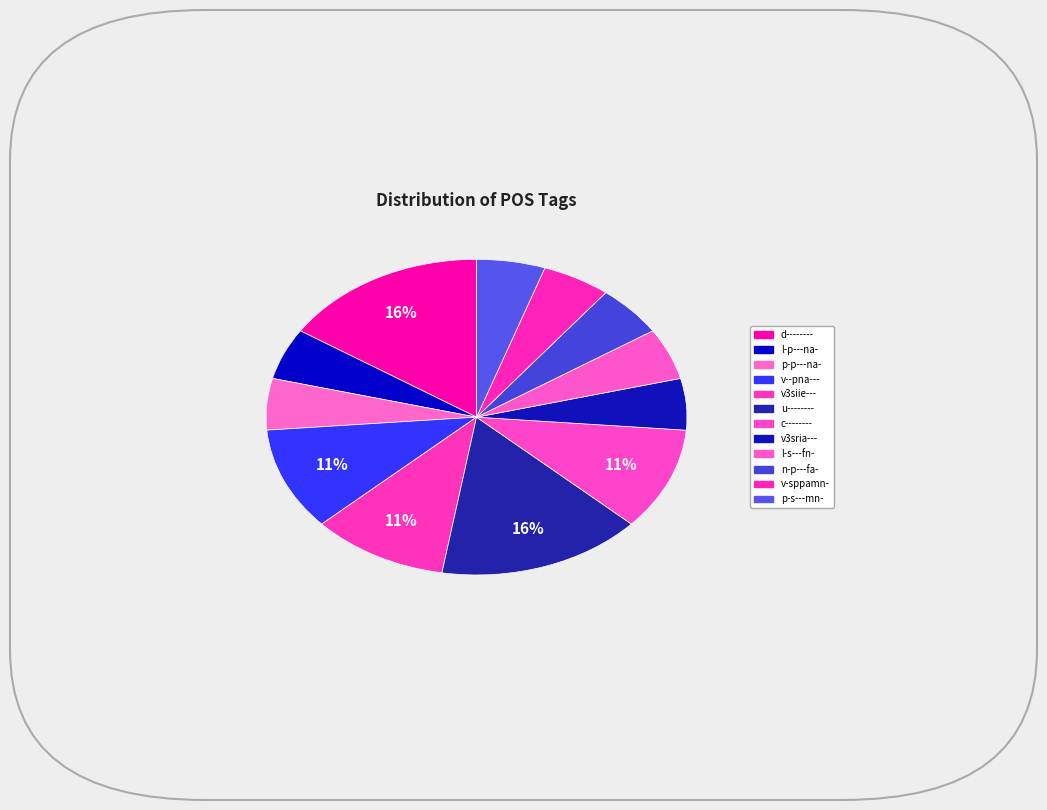

To the nearest percent, what is the combined percentage of l-p---na- and v-sppamn-?

11%